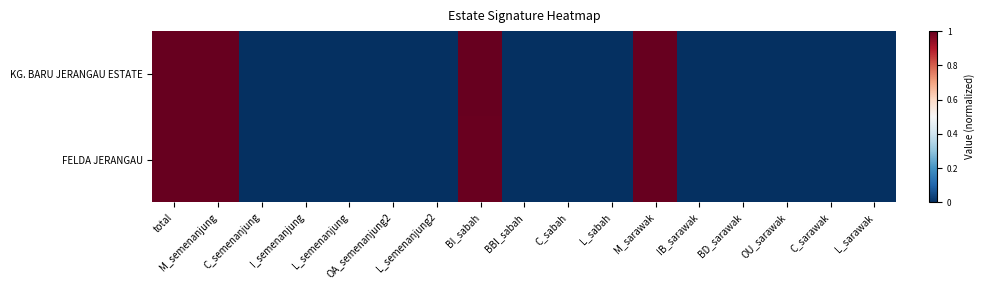

Reading left to right, transcribe all the data shown in this chart.

KG. BARU JERANGAU ESTATE: total=1.0	M_semenanjung=1.0	C_semenanjung=0.0	I_semenanjung=0.0	L_semenanjung=0.0	OA_semenanjung2=0.0	L_semenanjung2=0.0	BI_sabah=1.0	BBI_sabah=0.0	C_sabah=0.0	L_sabah=0.0	M_sarawak=1.0	IB_sarawak=0.0	BD_sarawak=0.0	OU_sarawak=0.0	C_sarawak=0.0	L_sarawak=0.0
FELDA JERANGAU: total=1.0	M_semenanjung=1.0	C_semenanjung=0.0	I_semenanjung=0.0	L_semenanjung=0.0	OA_semenanjung2=0.0	L_semenanjung2=0.0	BI_sabah=1.0	BBI_sabah=0.0	C_sabah=0.0	L_sabah=0.0	M_sarawak=1.0	IB_sarawak=0.0	BD_sarawak=0.0	OU_sarawak=0.0	C_sarawak=0.0	L_sarawak=0.0